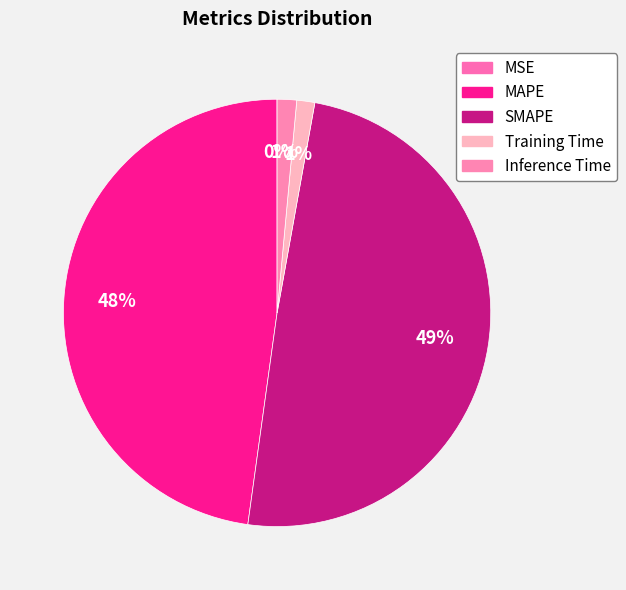

Is it true that SMAPE is 36% of the pie?

False